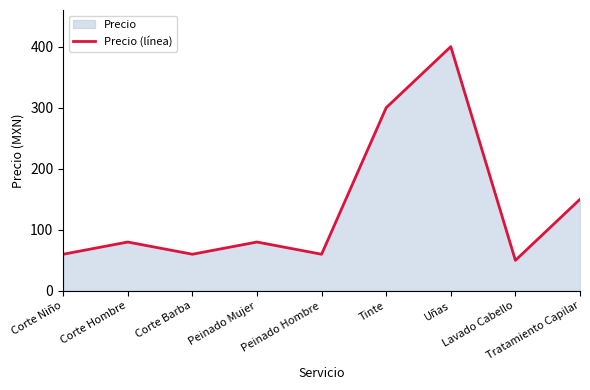

List the labels in order of value, smallest first.

Lavado Cabello, Corte Niño, Corte Barba, Peinado Hombre, Corte Hombre, Peinado Mujer, Tratamiento Capilar, Tinte, Uñas